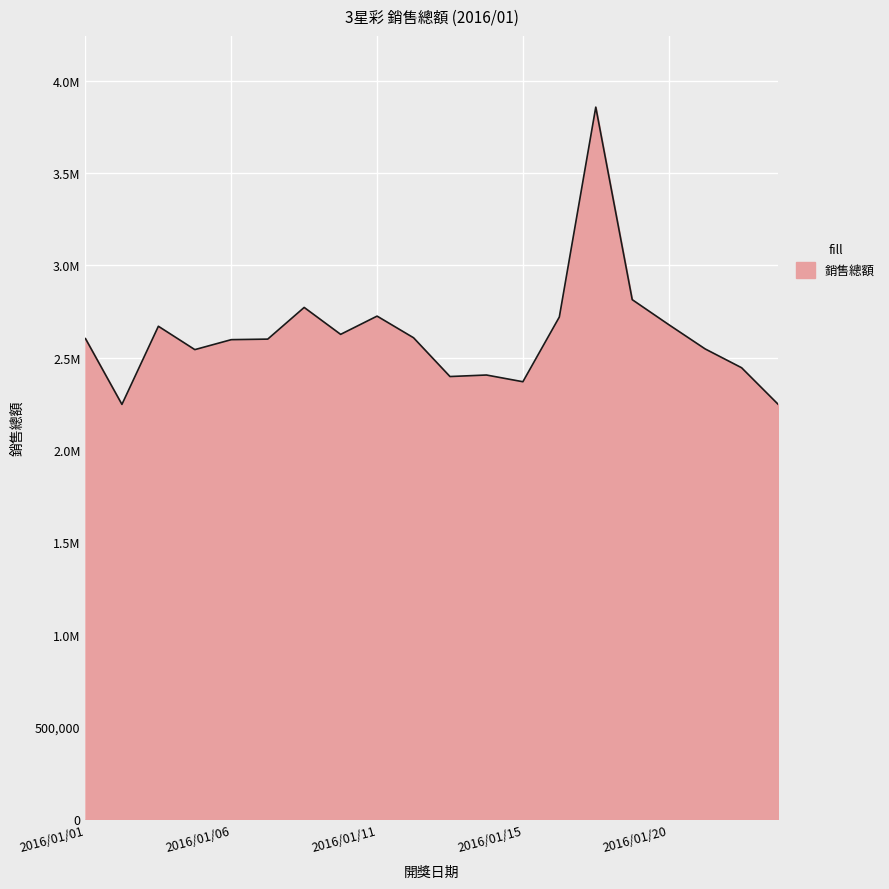

Rank the categories by value from highest to lowest.

2016/01/18, 2016/01/19, 2016/01/08, 2016/01/11, 2016/01/16, 2016/01/20, 2016/01/04, 2016/01/09, 2016/01/12, 2016/01/01, 2016/01/07, 2016/01/06, 2016/01/21, 2016/01/05, 2016/01/22, 2016/01/14, 2016/01/13, 2016/01/15, 2016/01/23, 2016/01/02